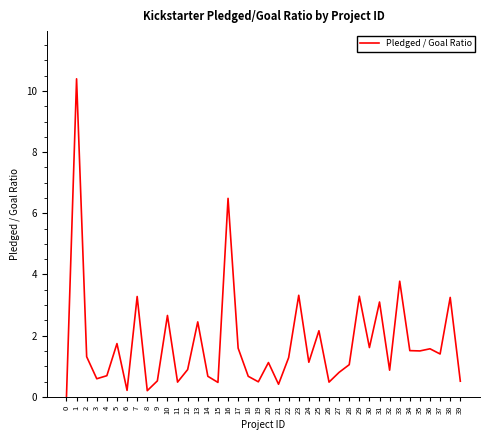

True or false: the data shows 2.3 at 30.

False